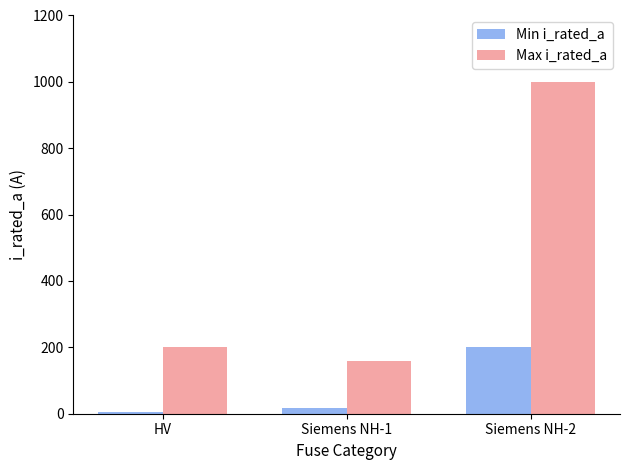

Between HV and Siemens NH-2, which series saw the biggest shift?

Max i_rated_a